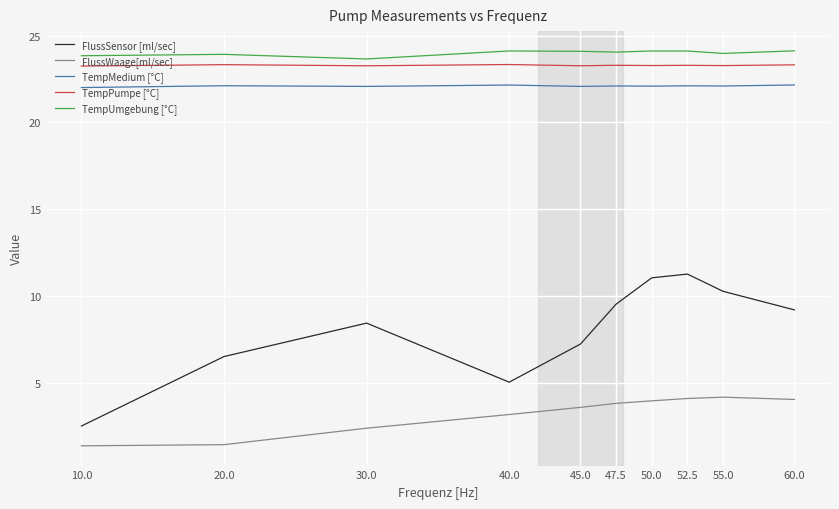

Is it true that FlussWaage[ml/sec] equals 3.8 at 47.5?

True